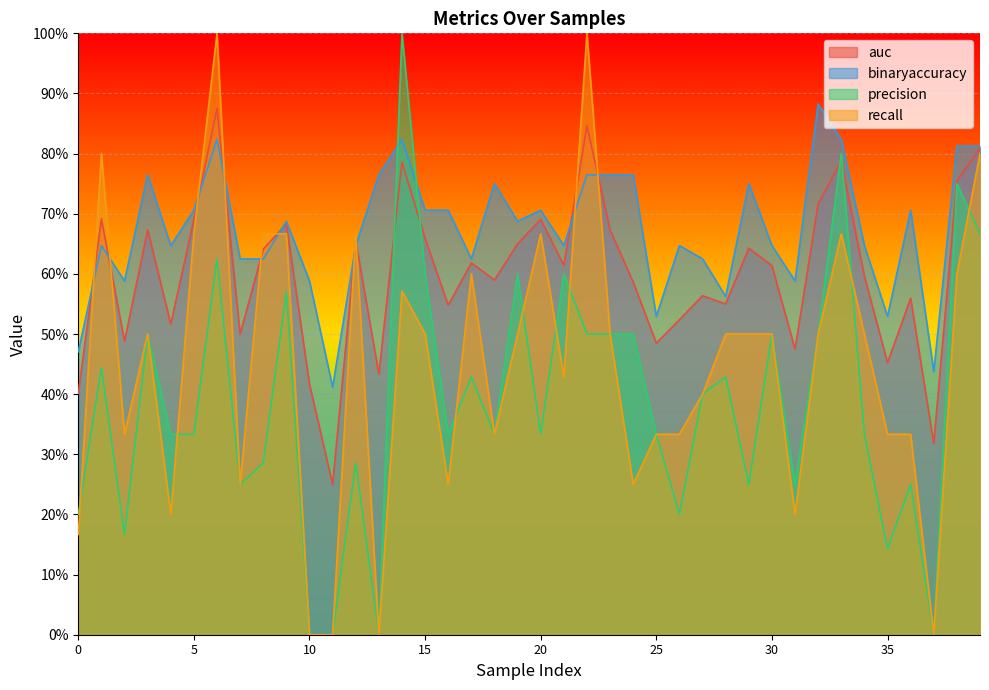

True or false: precision has a value of 0.3 at 34.

True